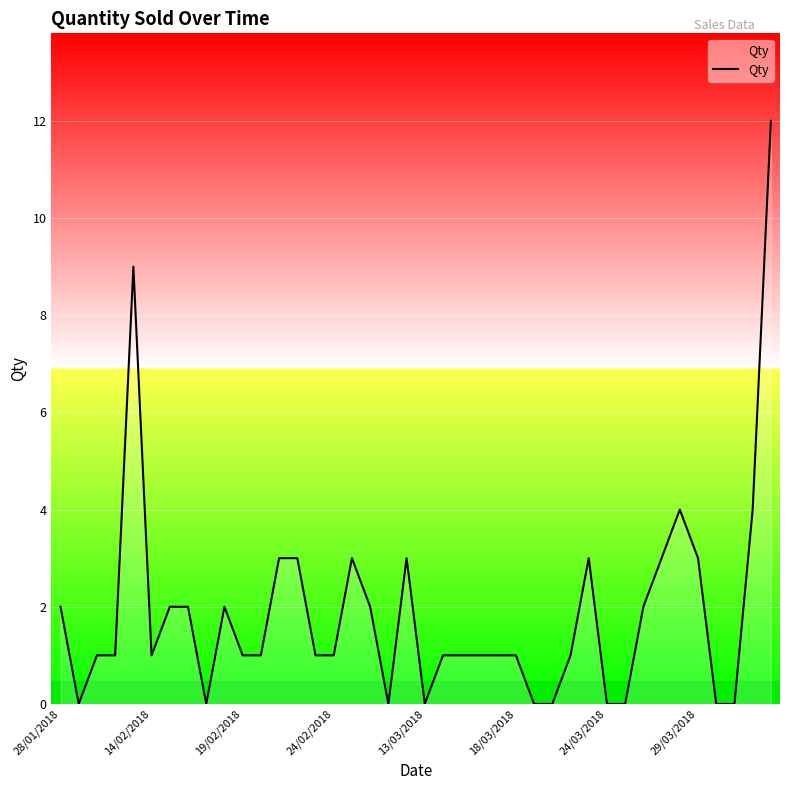

What is the maximum value shown in the chart?

12